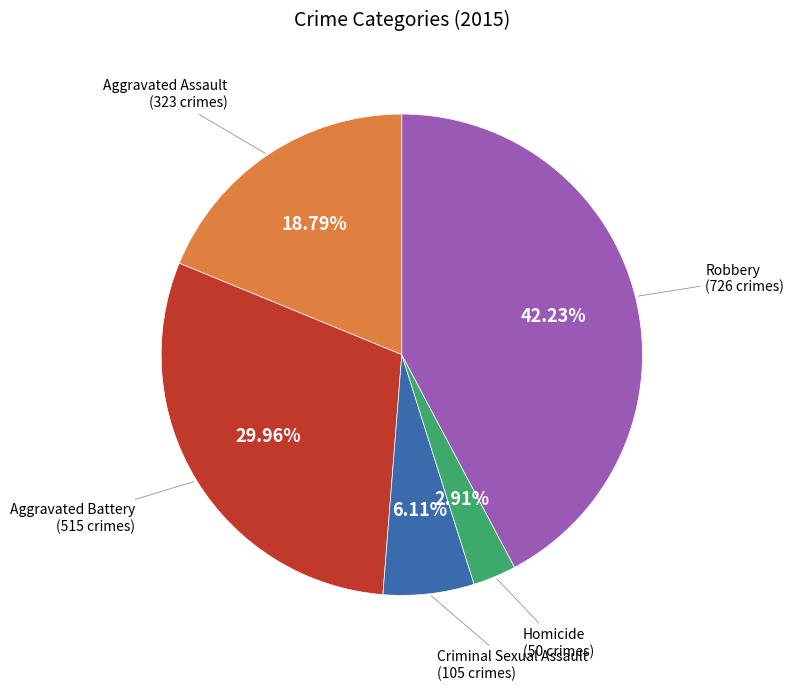

Does any single category account for the majority?

No